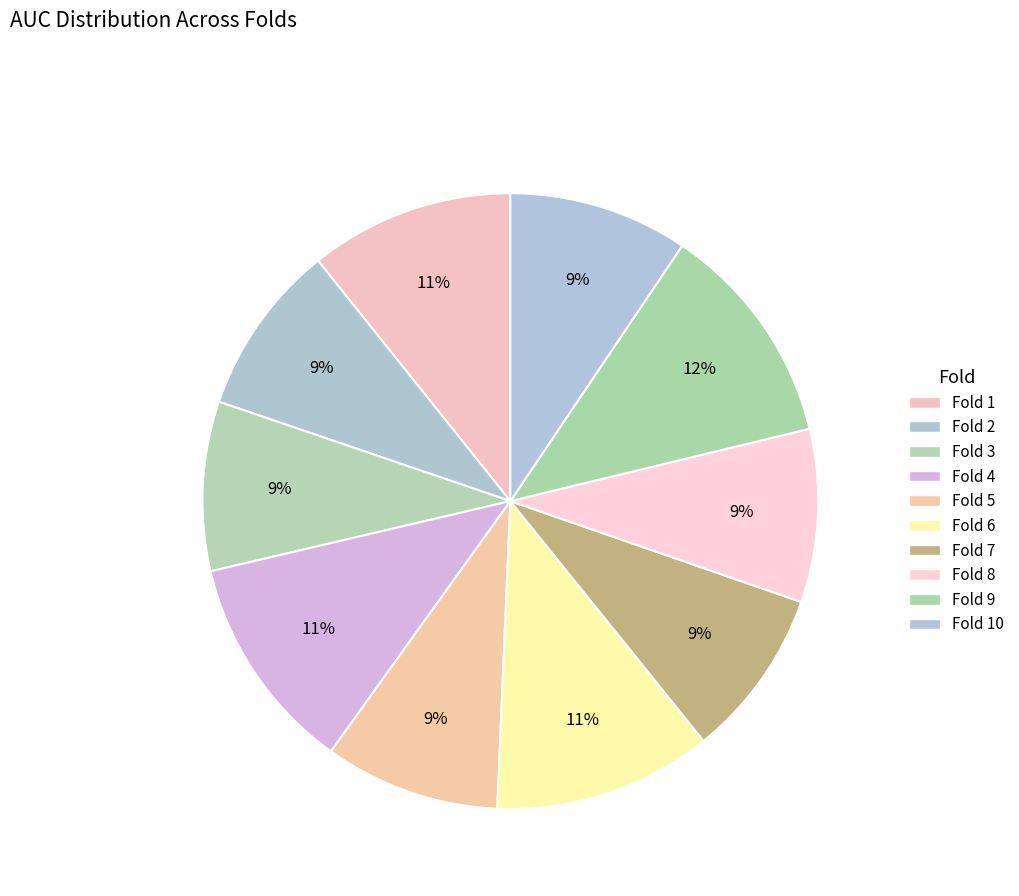

Count the number of slices in the pie.

10